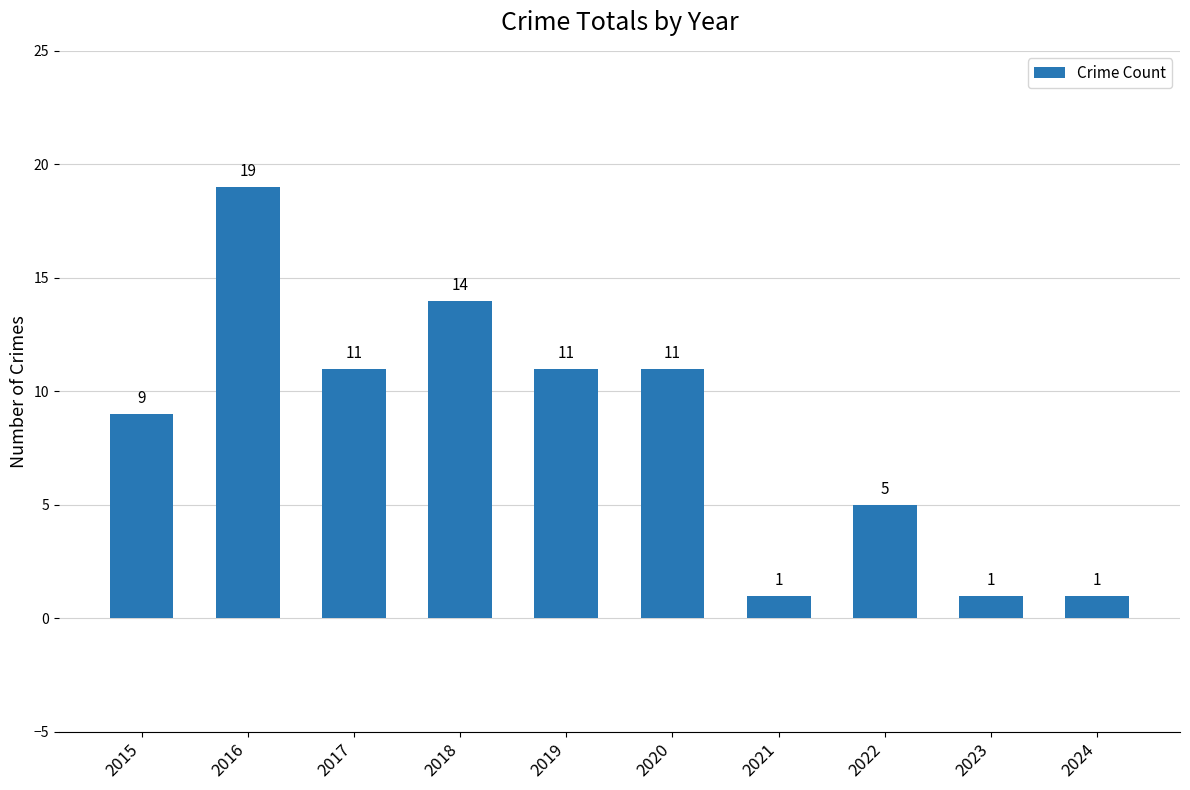

What is the value of the 4th bar from the left?

14